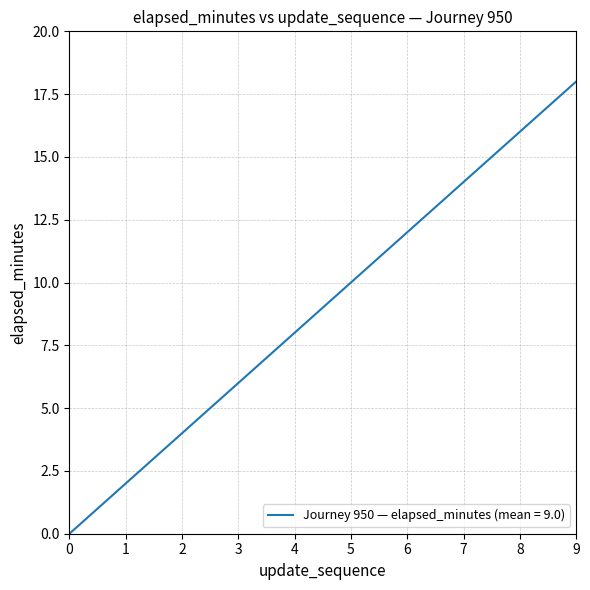

What is the sum of the values at 2 and 0?

4